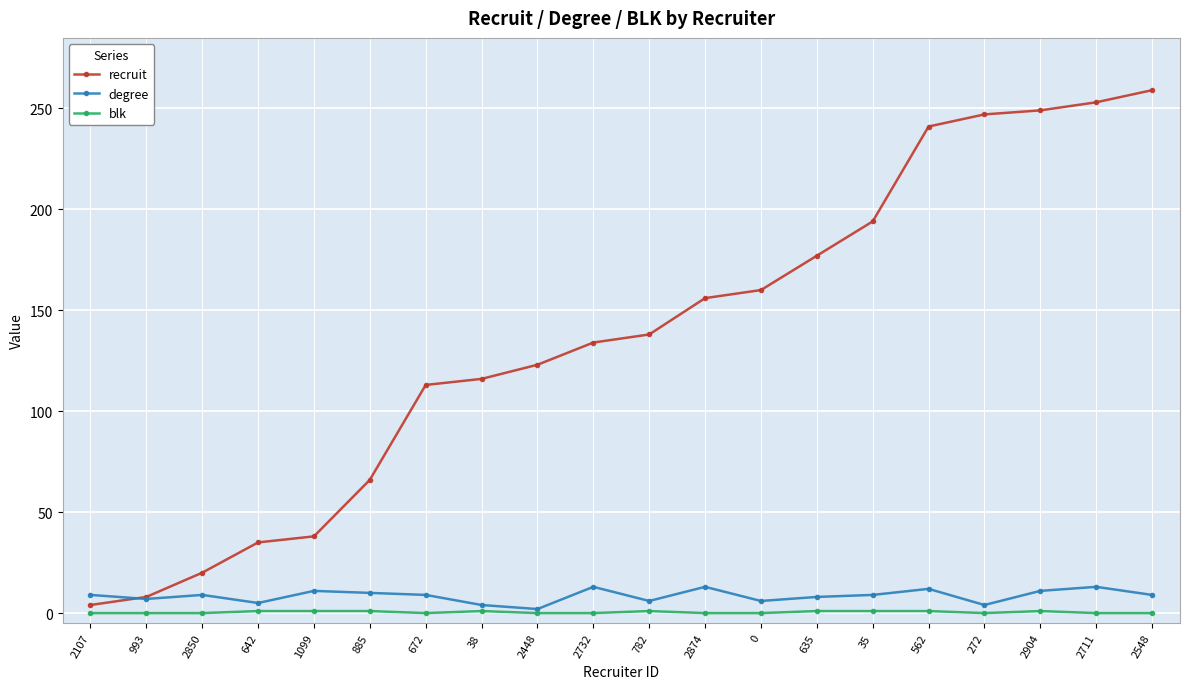

Which category has the highest value across all series?

2548